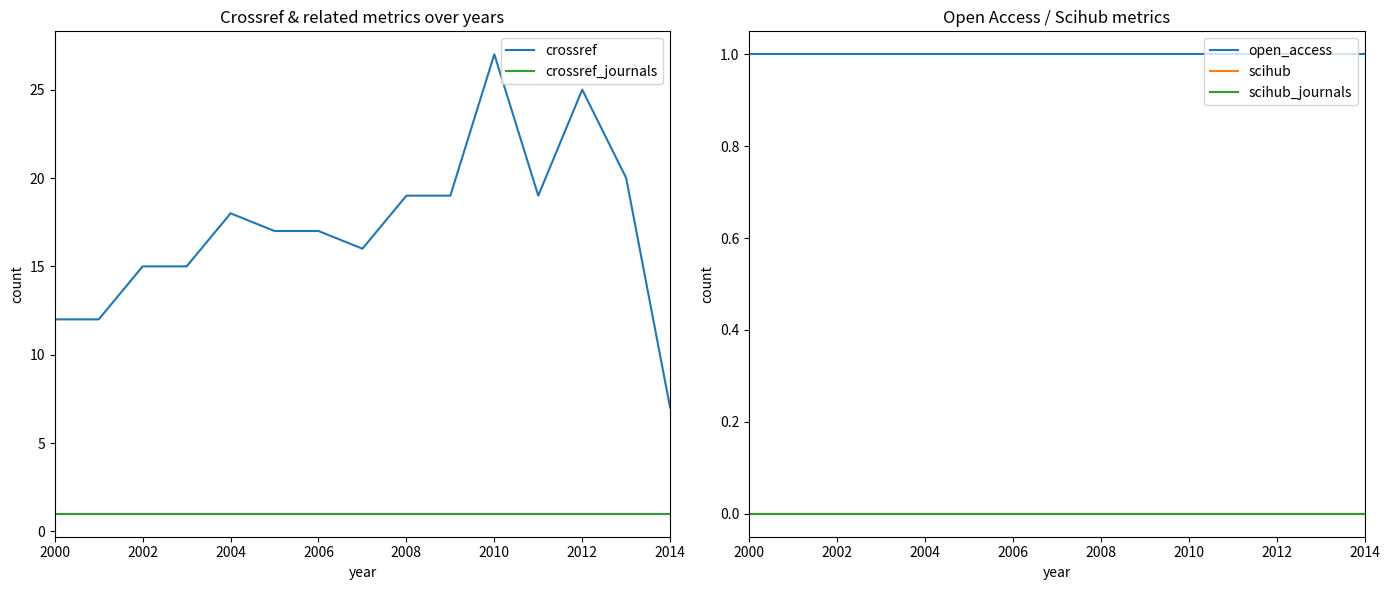

True or false: crossref_journals and crossref intersect in this chart.

False